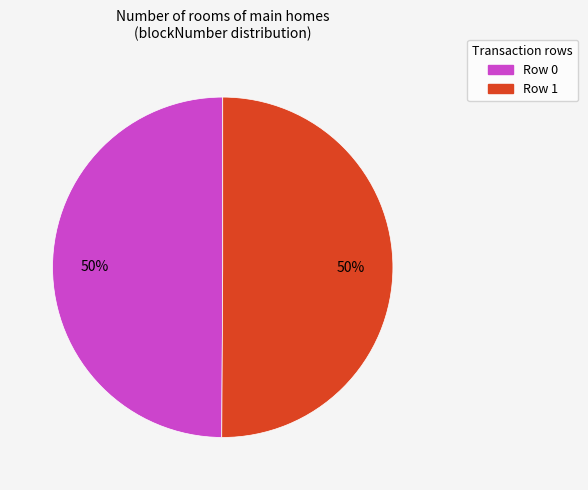

To the nearest percent, what portion does Row 0 represent?

50%